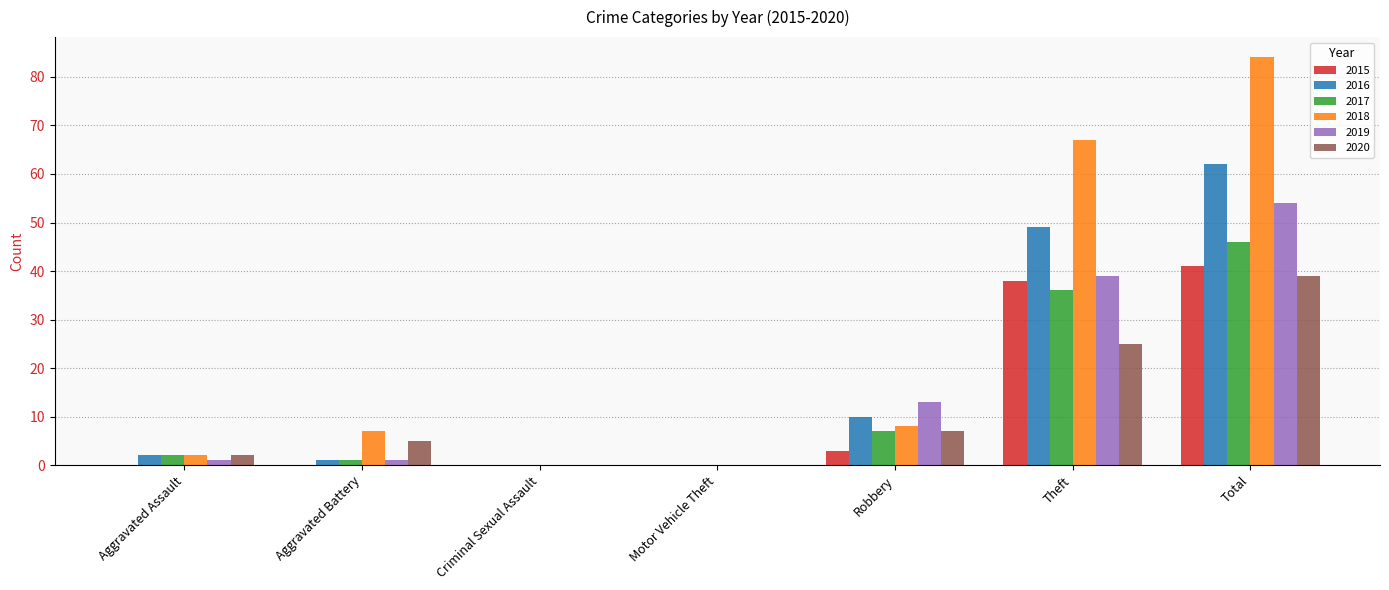

Read the 2017 value at Robbery.

7